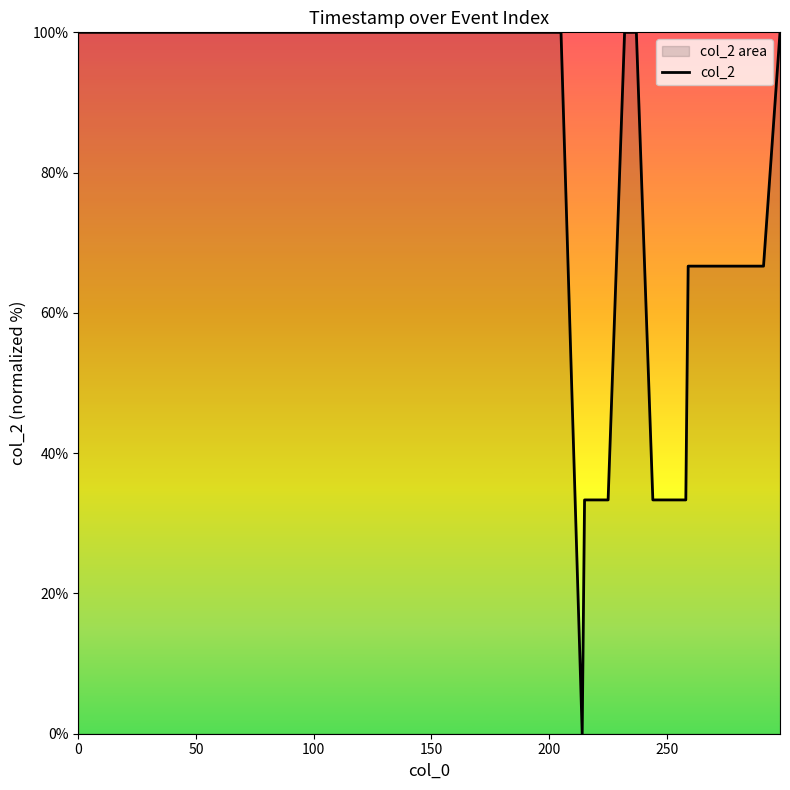

What is the difference between the maximum and minimum values?

100.0